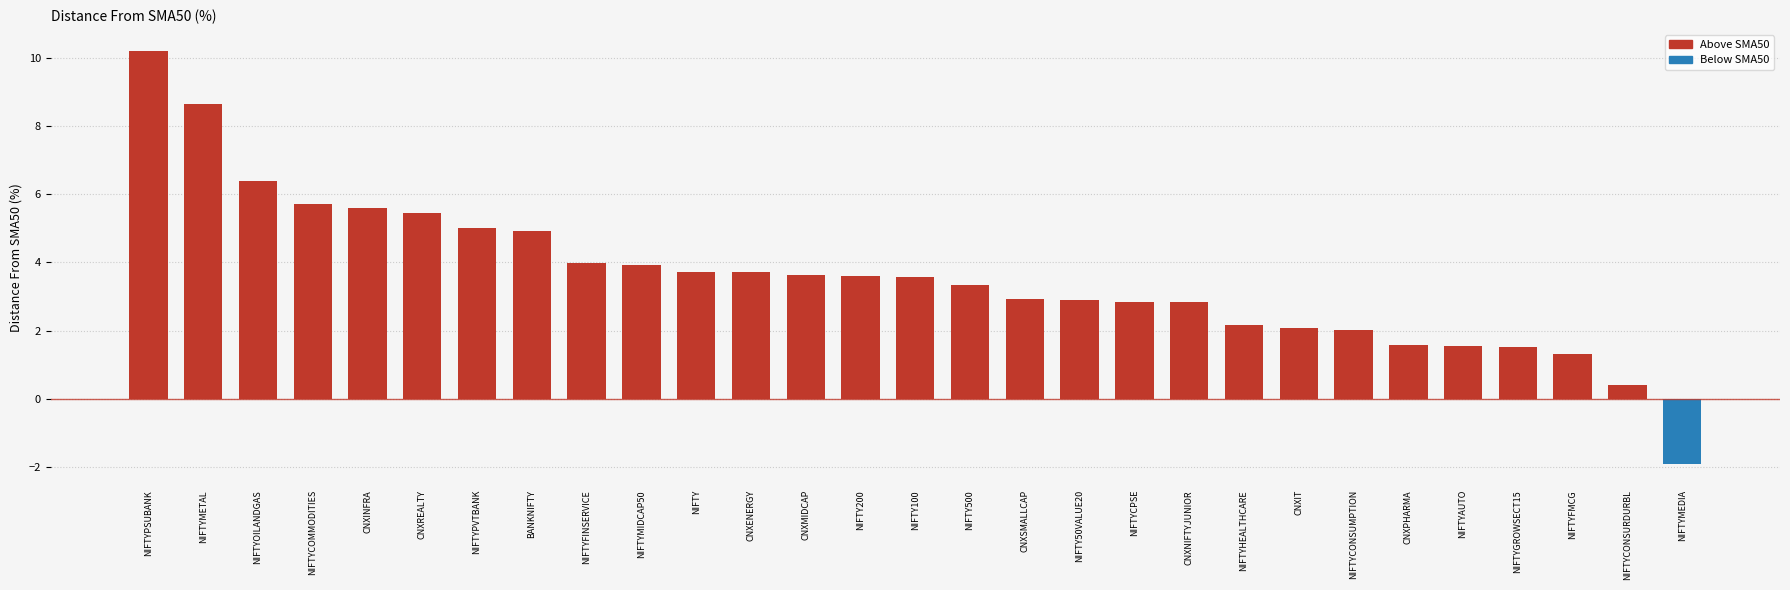

What value does the data have at CNXREALTY?

5.4